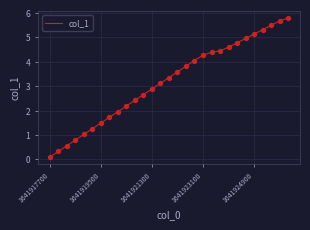

What is the maximum value shown in the chart?

5.8